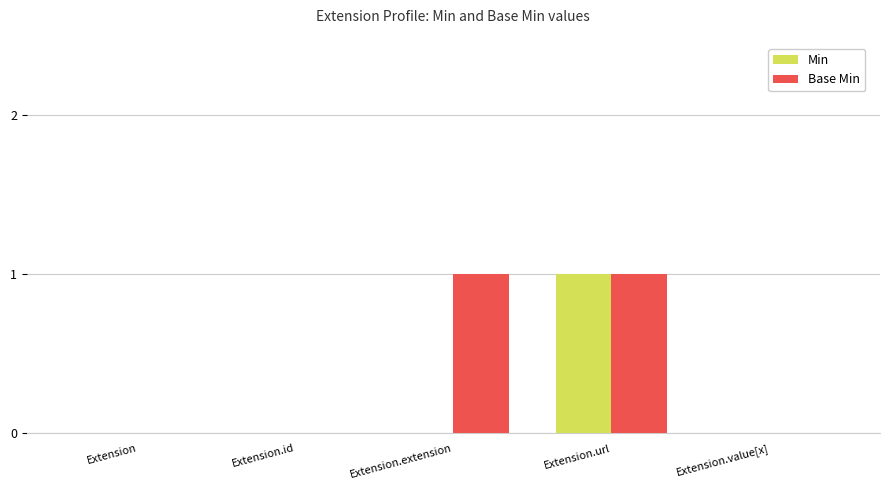

Reading right to left, extract all data points from this chart.

Min: Extension.value[x]=0	Extension.url=1	Extension.extension=0	Extension.id=0	Extension=0
Base Min: Extension.value[x]=0	Extension.url=1	Extension.extension=1	Extension.id=0	Extension=0